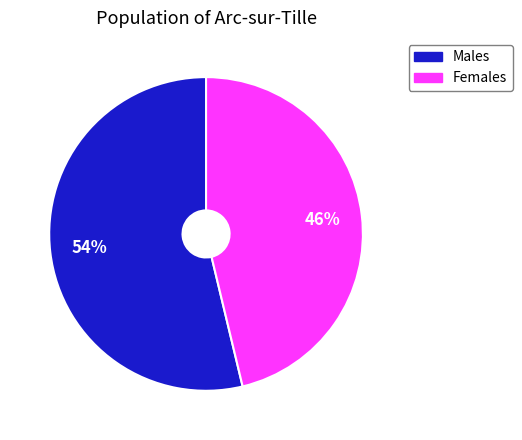

To the nearest percent, what is the average slice percentage?

50%